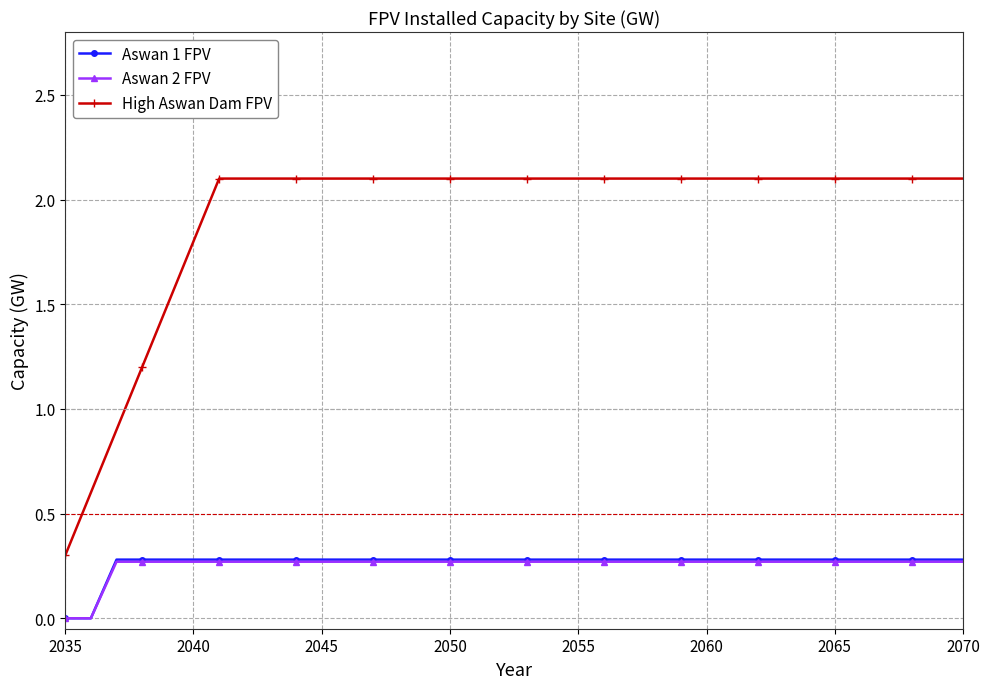

Which series has the largest total across all categories?

High Aswan Dam FPV